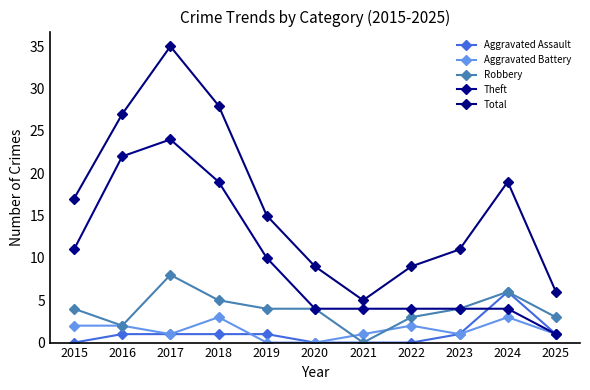

What is the difference between the Total values at 2015 and 2017?

18